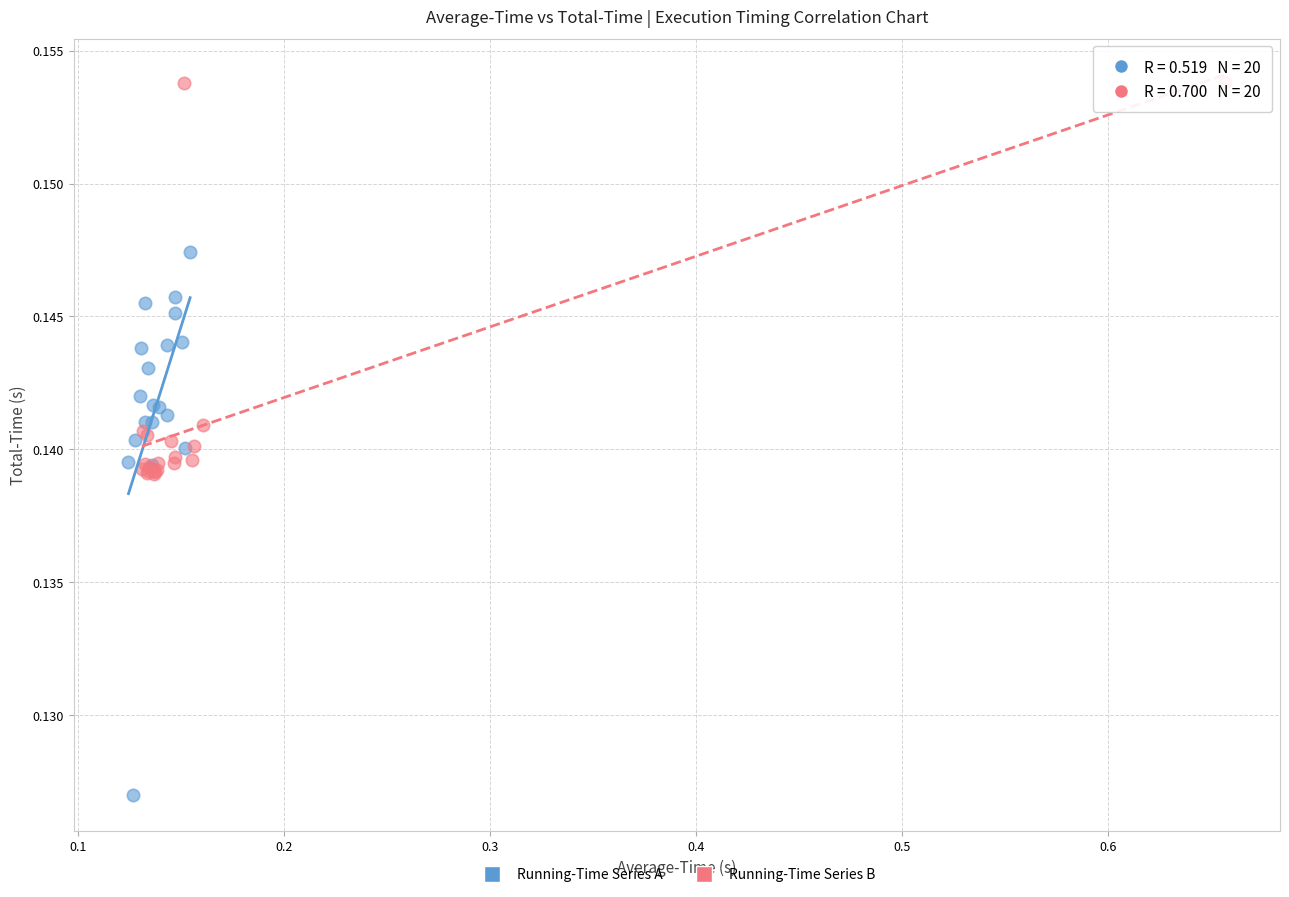

Which series contains the highest Y value?

Running-Time Series B